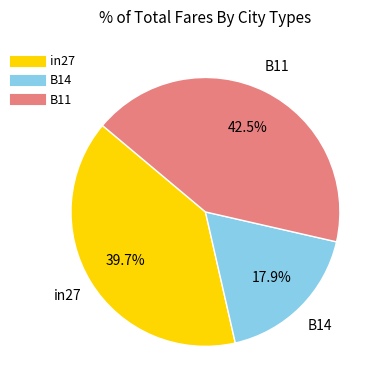

Is the sum of B11 and in27 greater than half?

Yes